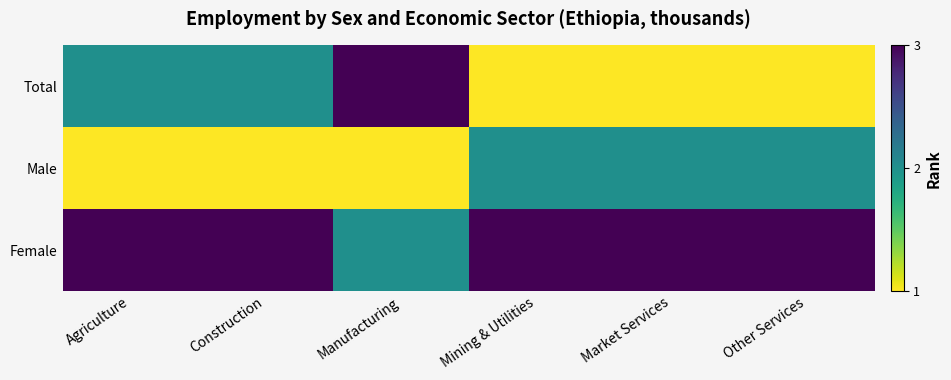

At which category is the sum across all series the highest?

Agriculture